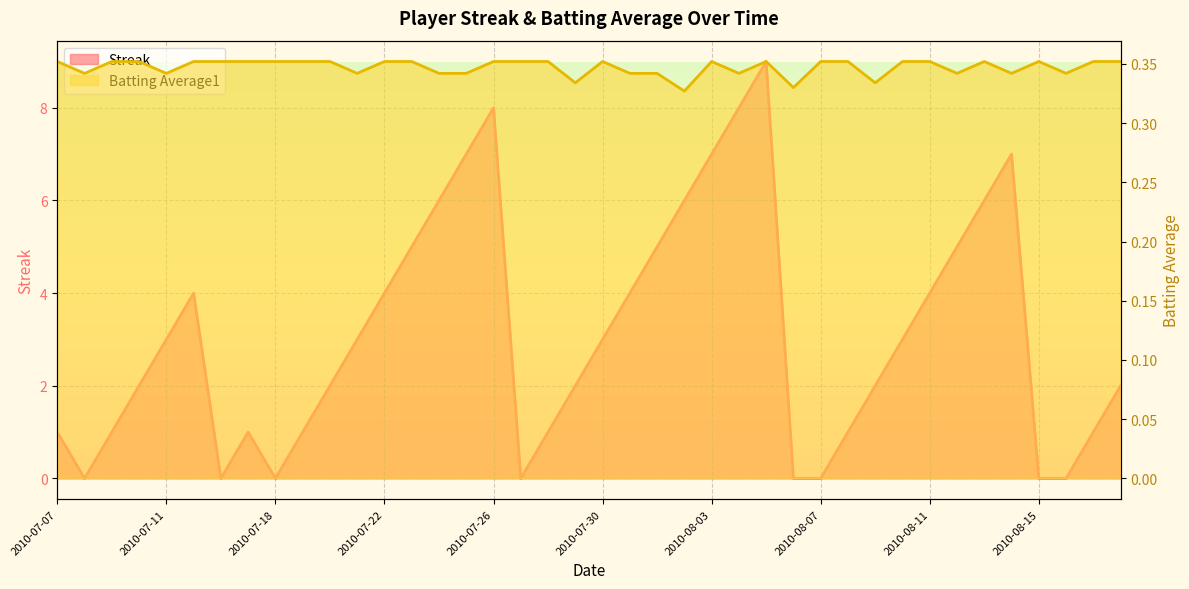

What is the highest value of the Batting Average1 series?

0.4